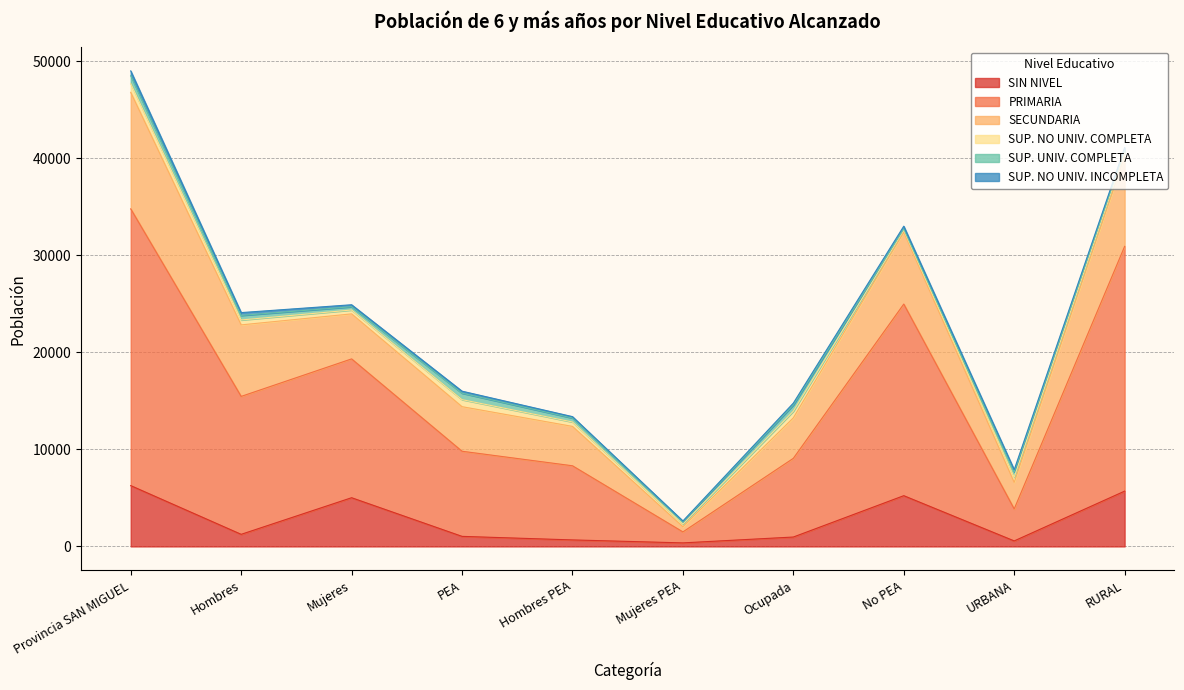

Which series has the largest range (max minus min)?

PRIMARIA